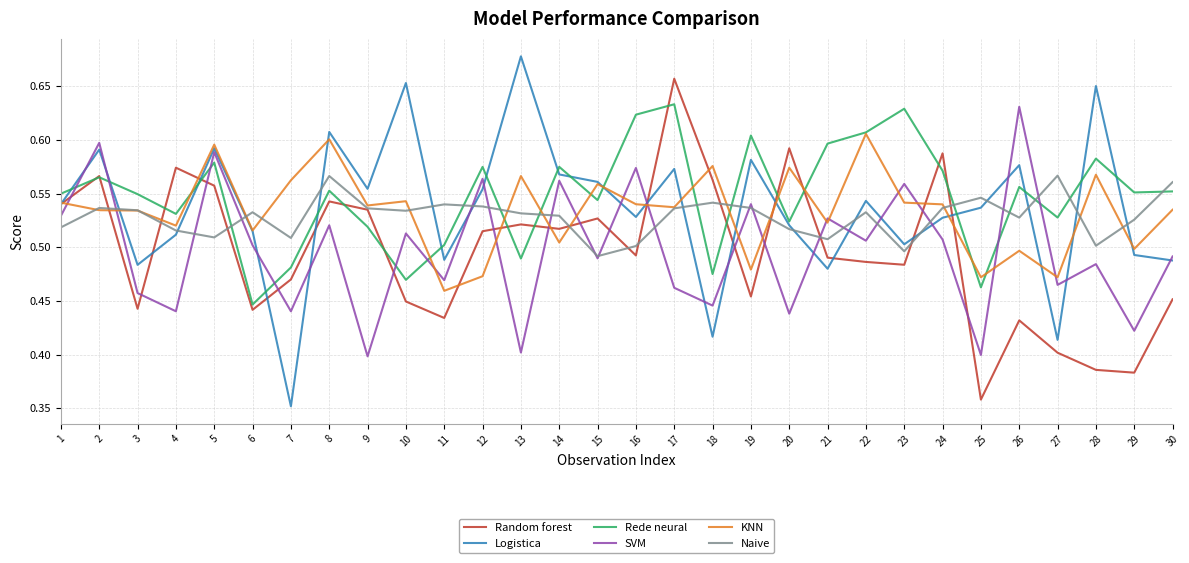

Which series has the largest range (max minus min)?

Logistica